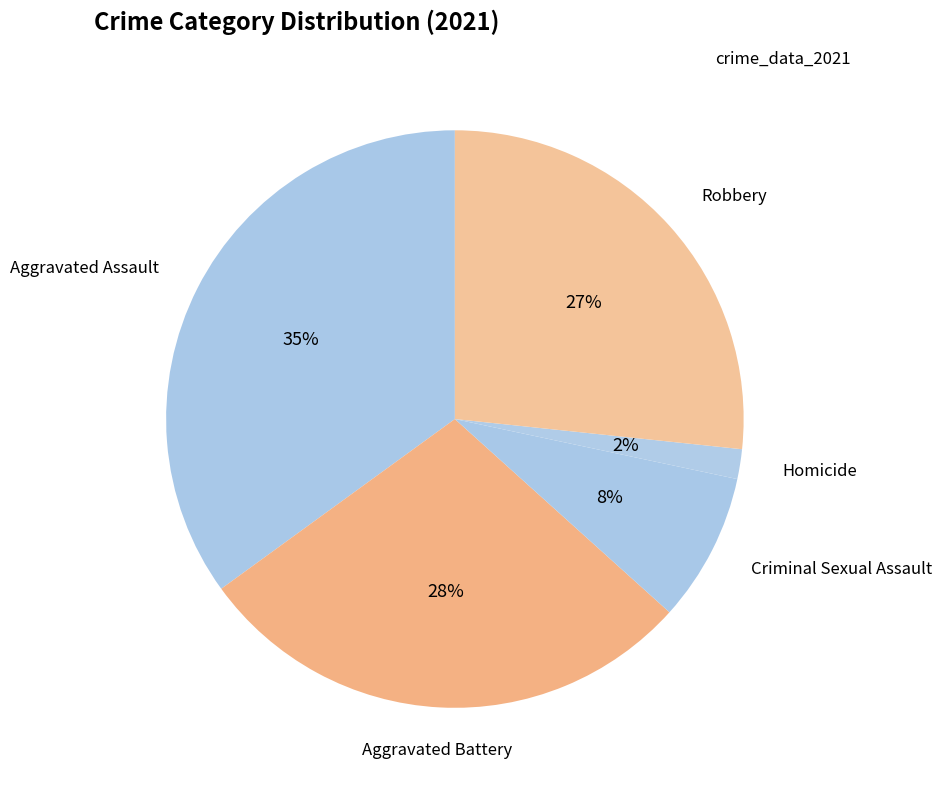

How many slices are in this pie chart?

5